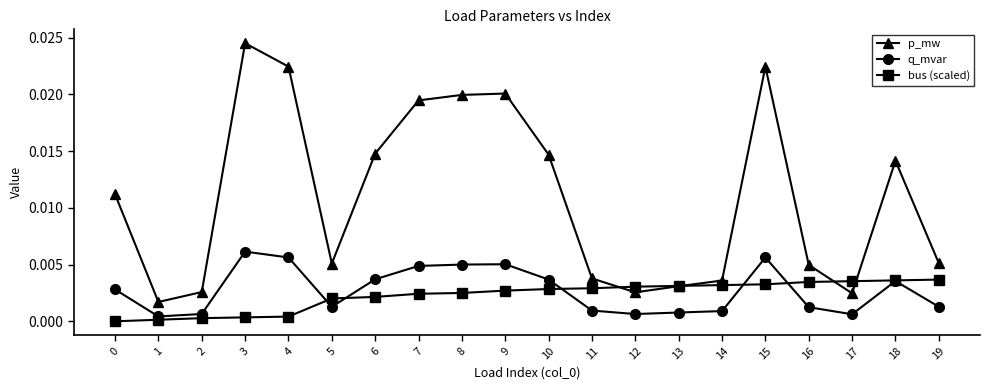

Which series has the largest total across all categories?

p_mw